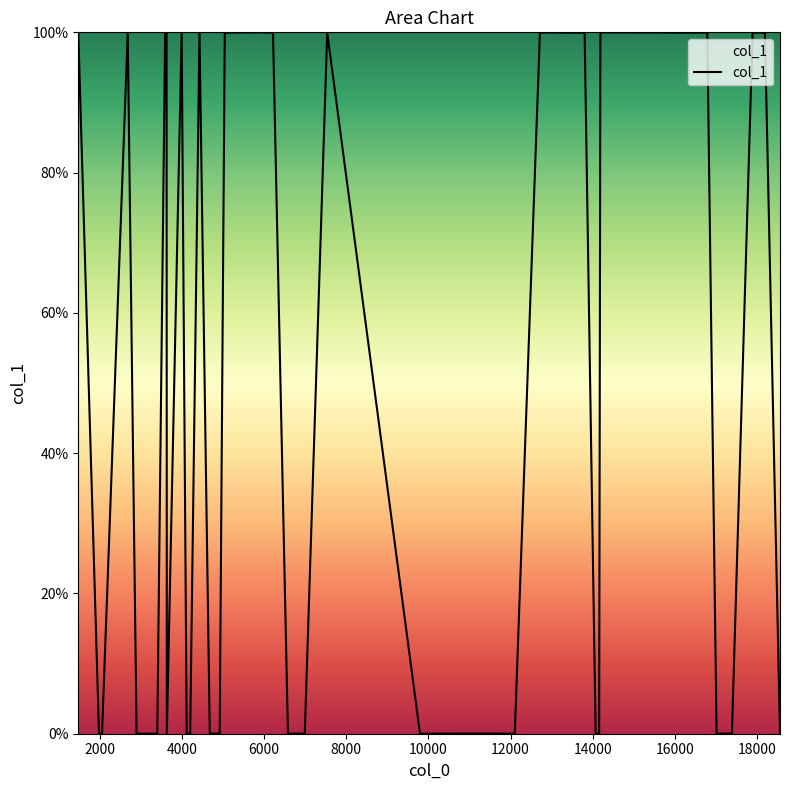

What is the difference between the maximum and minimum values?

100.0